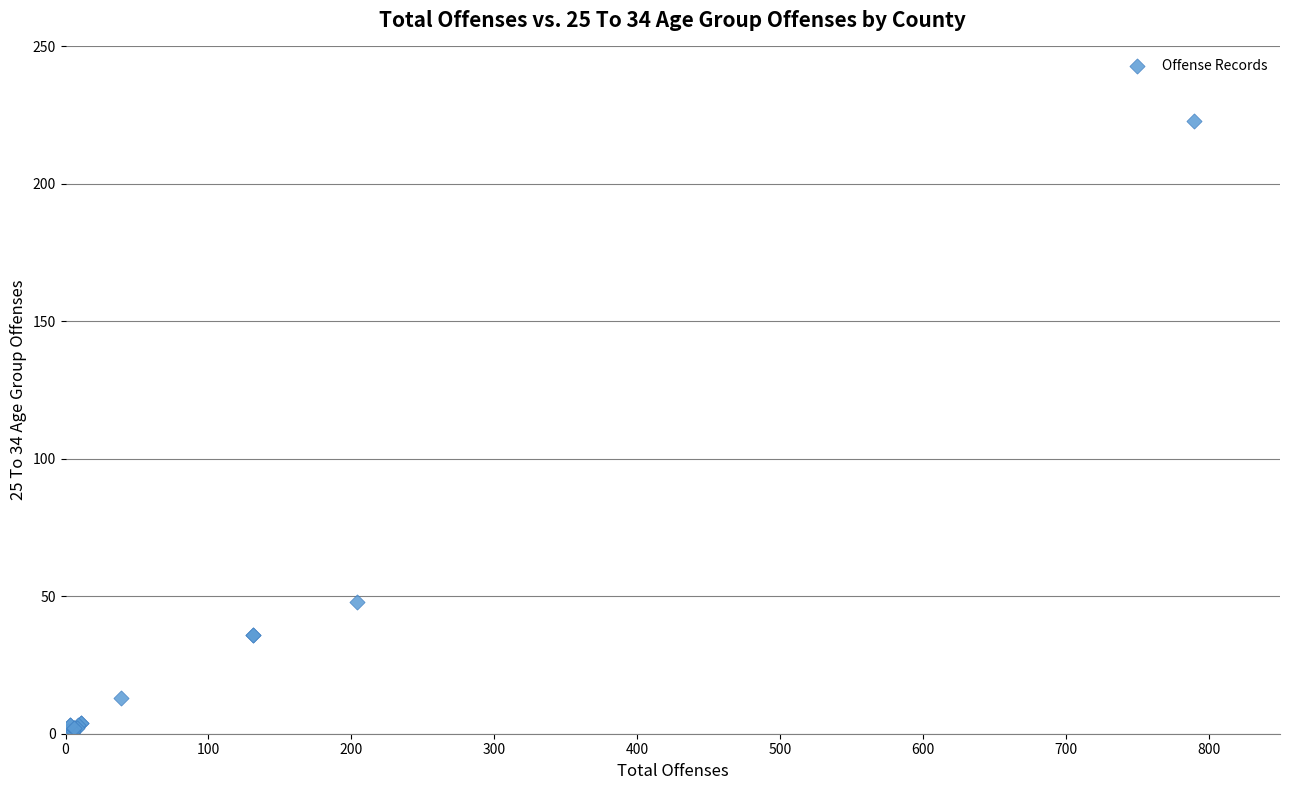

What Y value in the scatter plot is closest to 111?

48